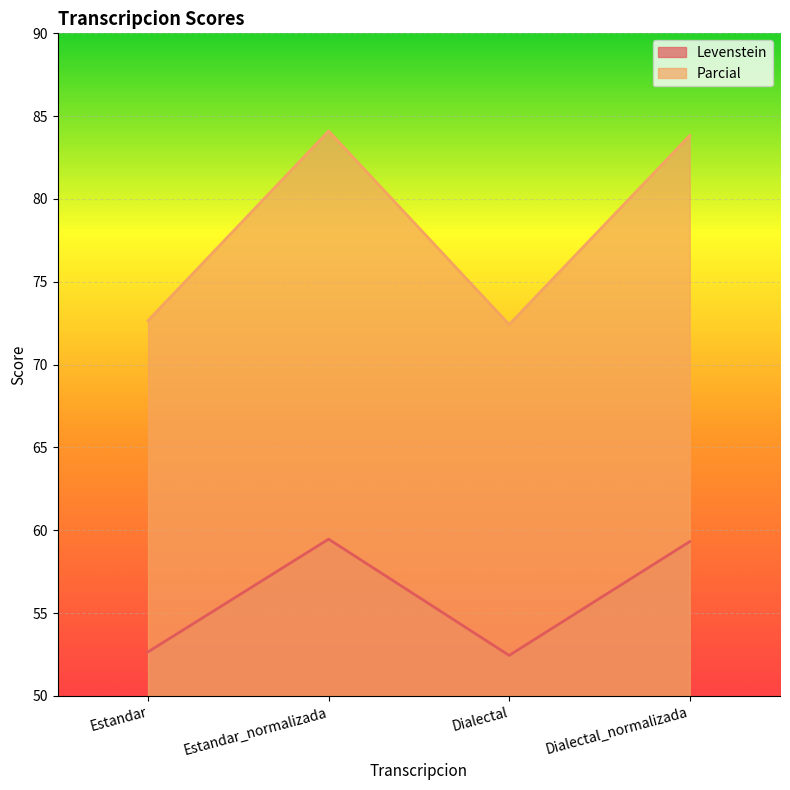

Rank the series by their average value, from lowest to highest.

Levenstein, Parcial